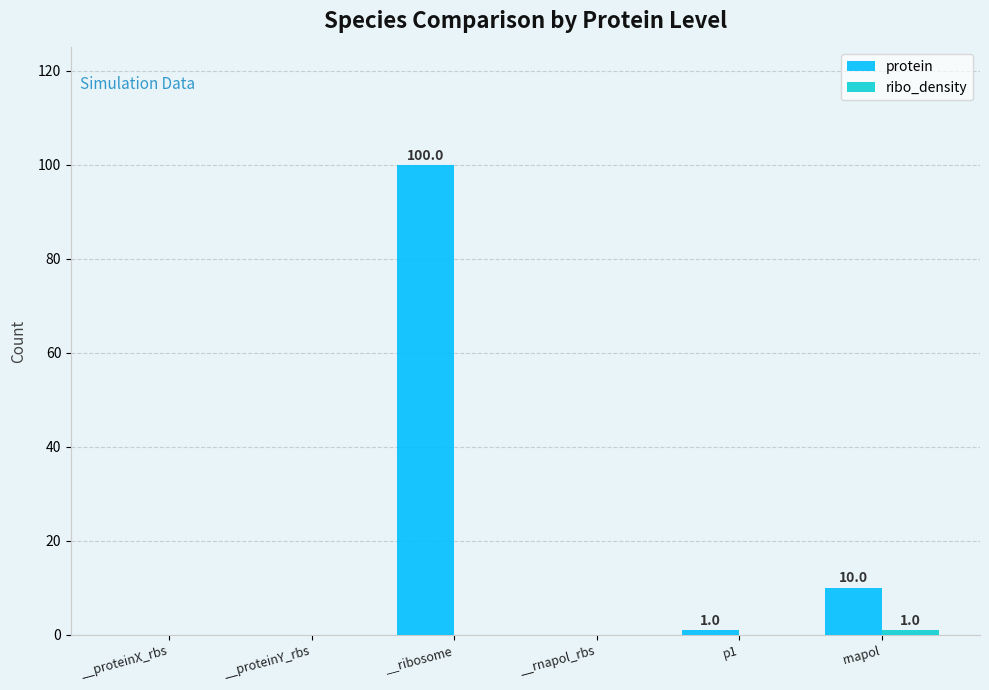

Which label corresponds to the largest value in the chart?

__ribosome